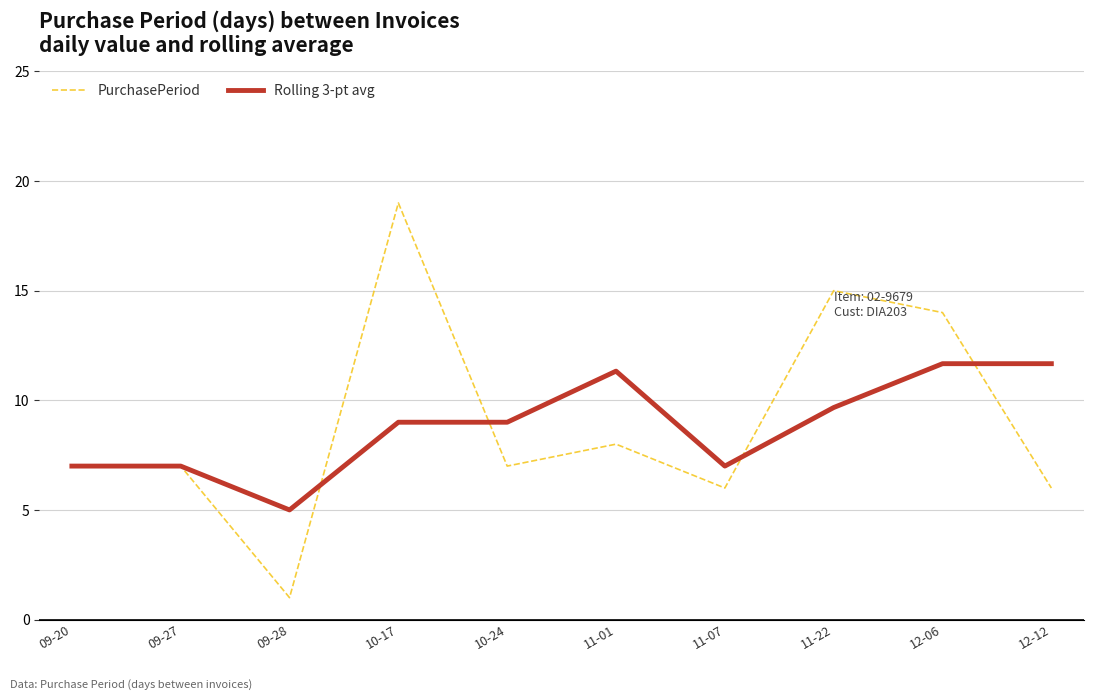

Which category has the highest value in the PurchasePeriod series?

10-17